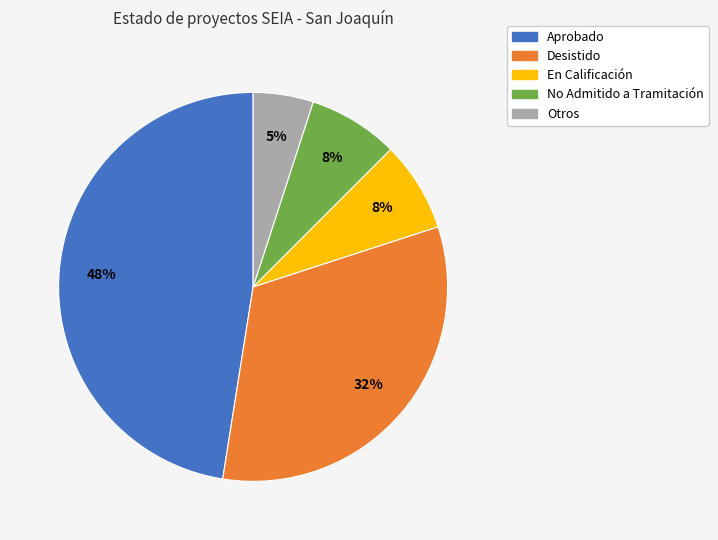

To the nearest percent, what percentage of the pie is No Admitido a Tramitación?

8%